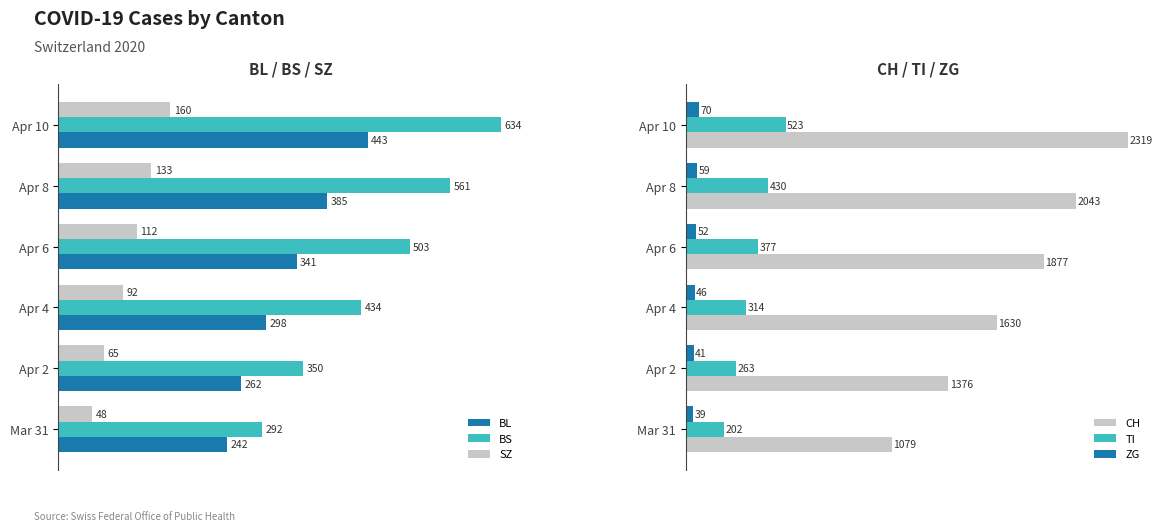

Rank the categories by ZG value from highest to lowest.

Apr 10, Apr 8, Apr 6, Apr 4, Apr 2, Mar 31